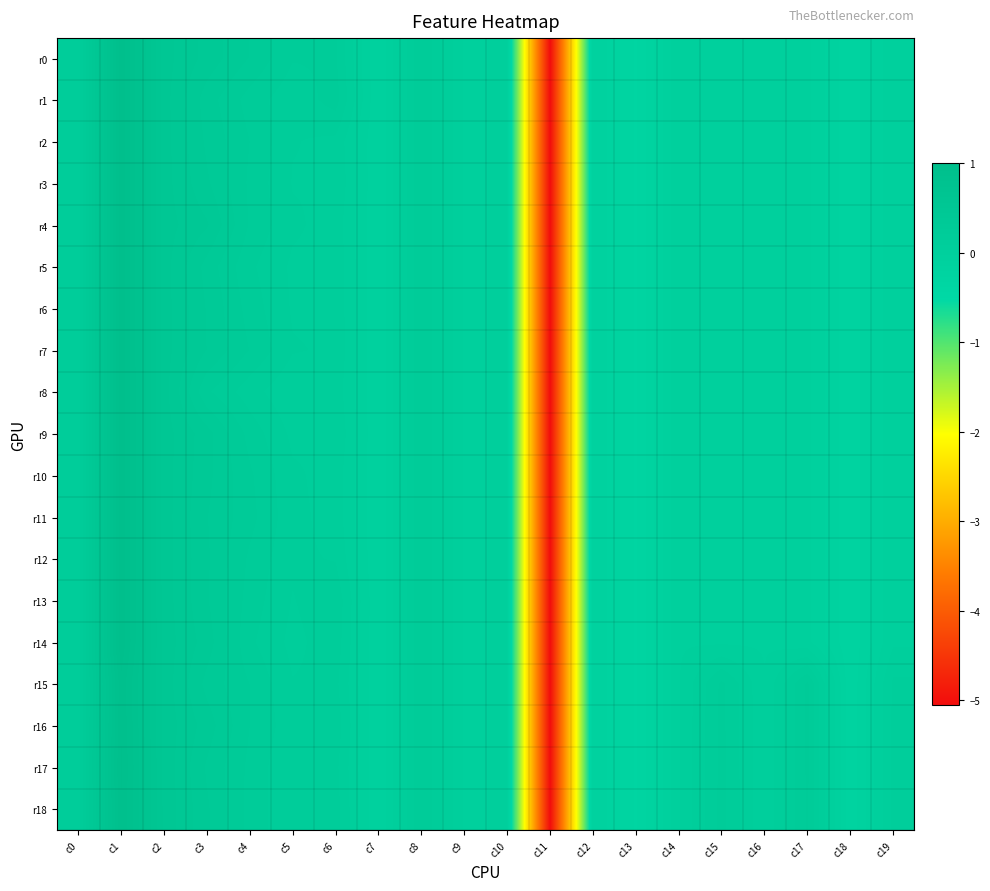

At which category is the sum across all series the highest?

c1